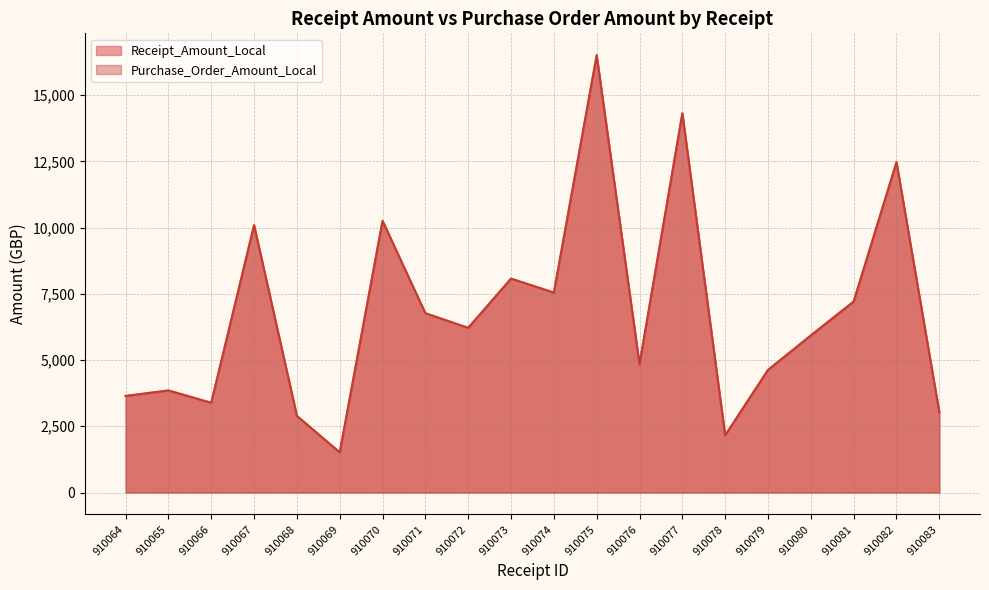

Between 910066 and 910075, which is larger?

910075